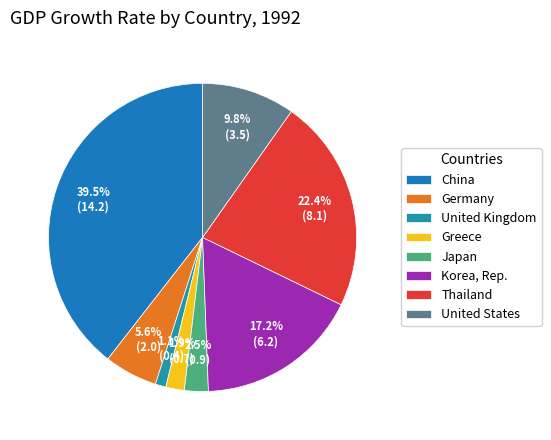

Rank the categories by value from lowest to highest.

United Kingdom, Greece, Japan, Germany, United States, Korea, Rep., Thailand, China